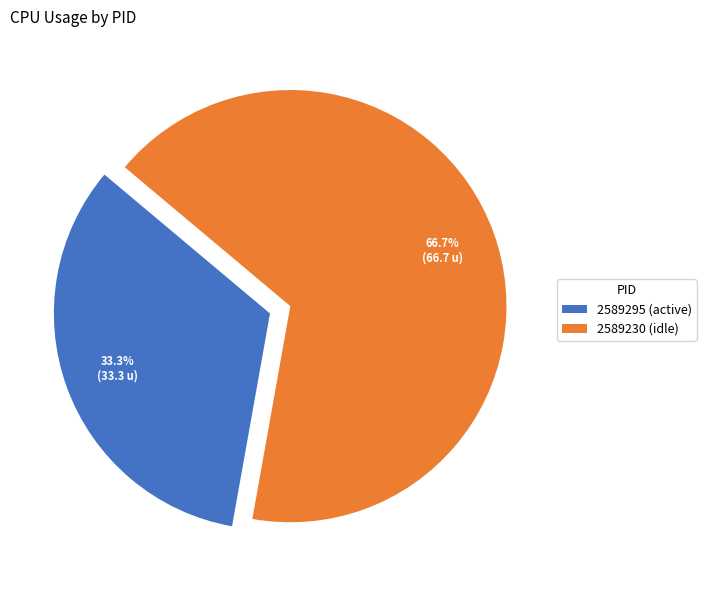

Approximately how many times larger is the value at 2589295 (active) compared to 2589230 (idle)?

0.5